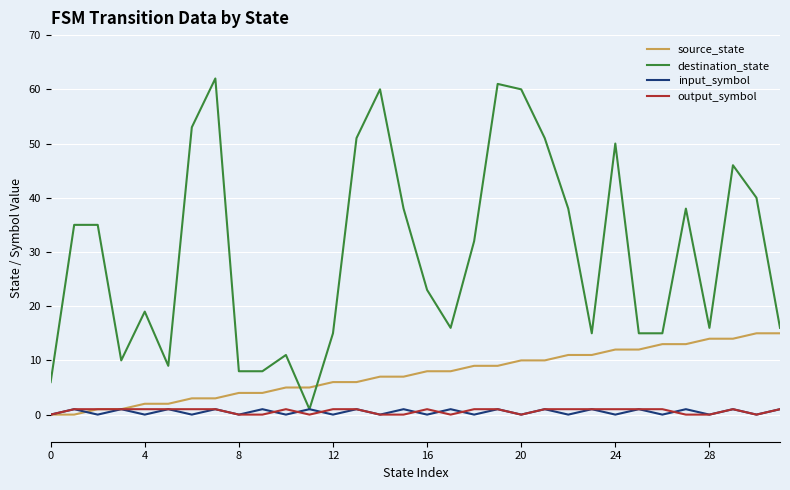

Does the chart have visible grid lines?

Yes